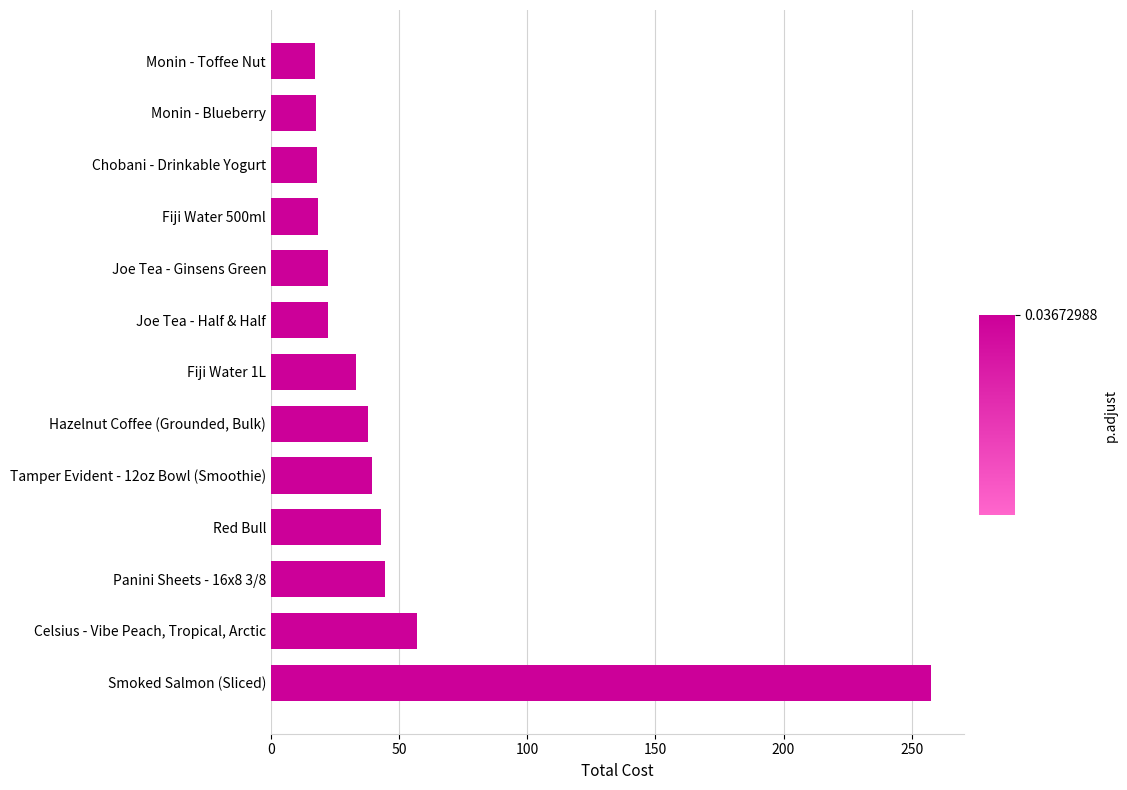

Approximately how many times larger is the value at Monin - Toffee Nut compared to Fiji Water 500ml?

0.9